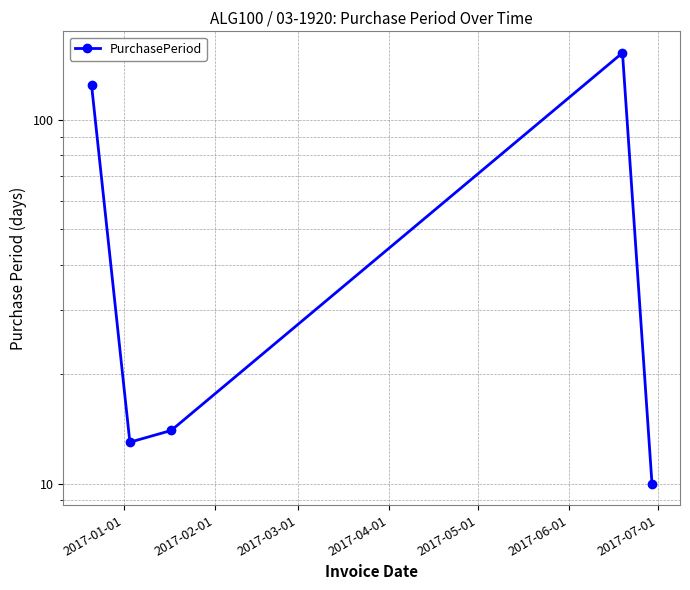

How many data points does each series have?

5